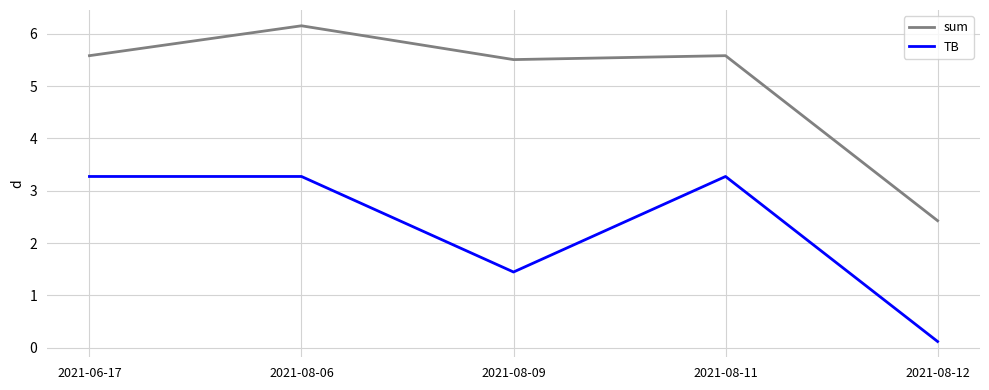

True or false: TB has a value of 1.5 at 2021-08-06.

False